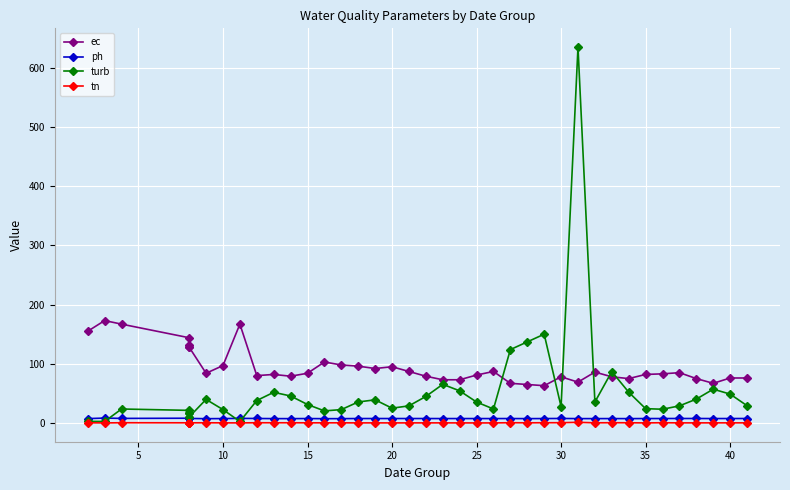

Which series has the largest total across all categories?

ec